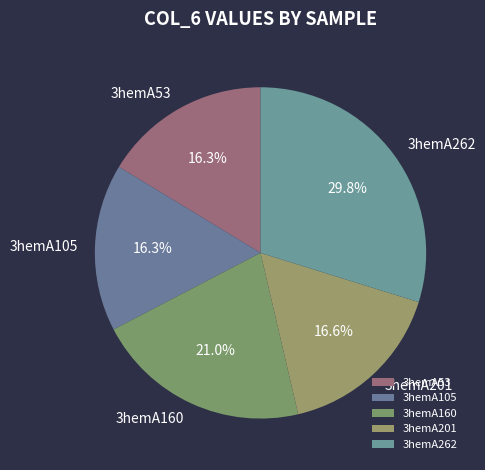

What is the ratio of the value at 3hemA262 to the value at 3hemA160?

1.4